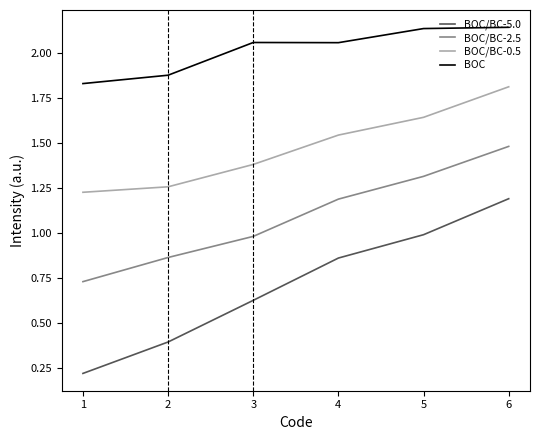

At which category is the sum across all series the highest?

6